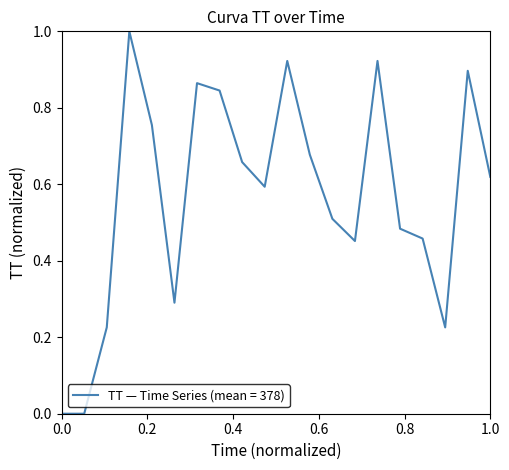

What is the difference between the maximum and minimum values?

1.0